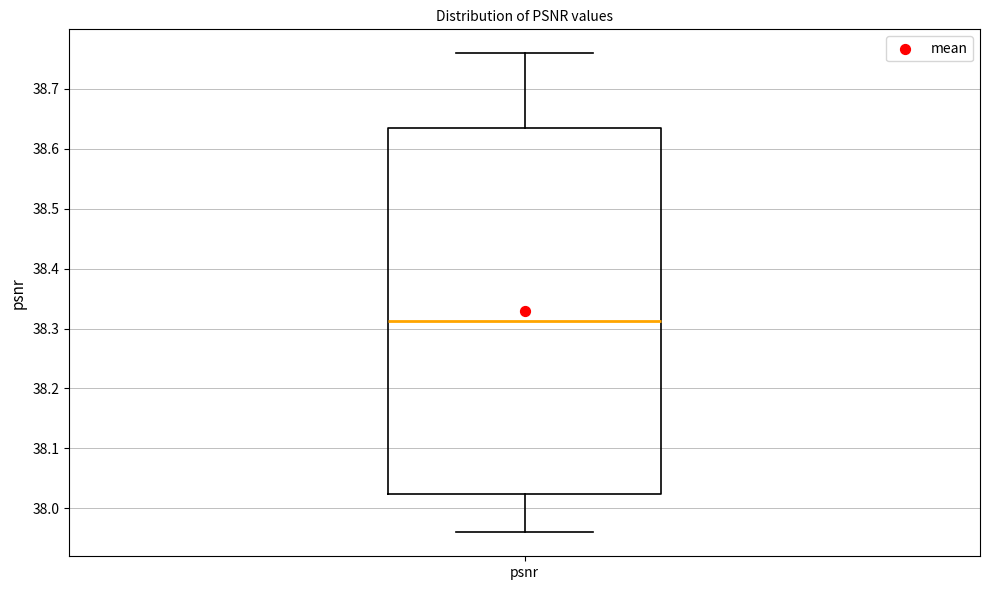

Where is the lower edge of the box for psnr on the y-axis? The values are not printed on the chart, so give them approximately, as read against the axis.

38.02